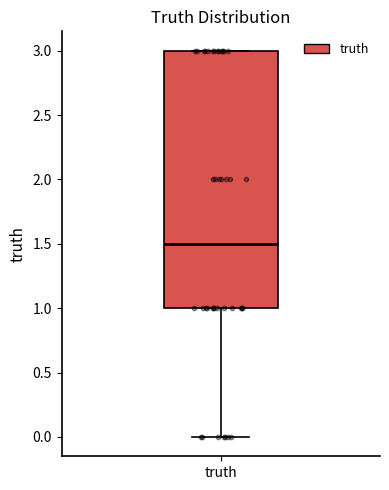

Where does the median line of the box for truth sit on the y-axis? The values are not printed on the chart, so give them approximately, as read against the axis.

1.5